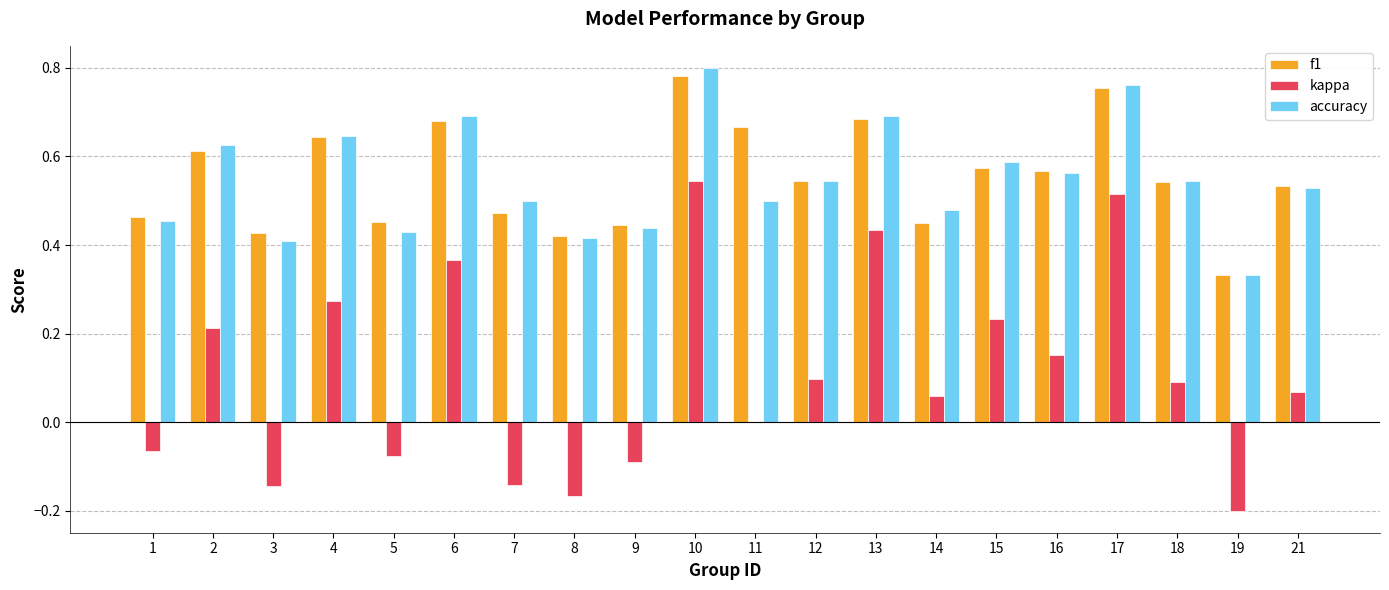

What is the total value across all series at 10?

2.1